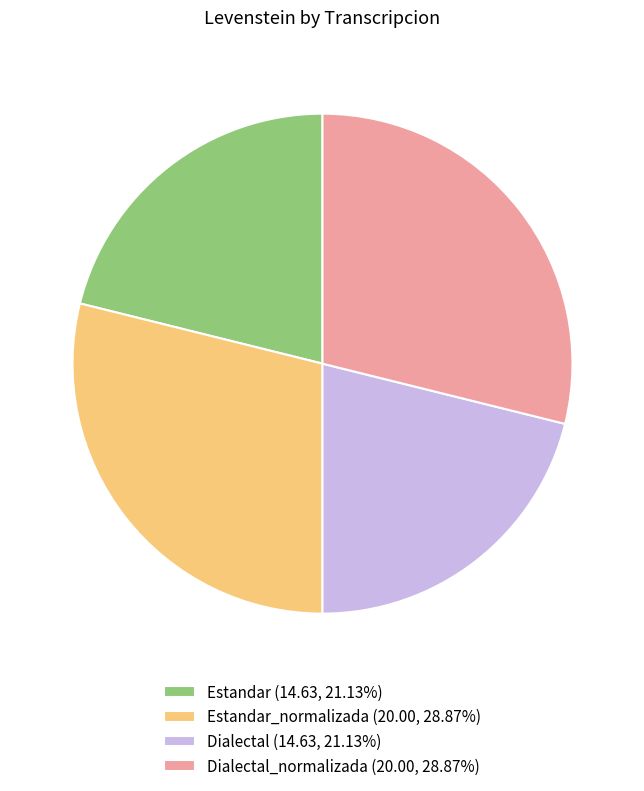

What is the ratio of the value at Dialectal (14.63, 21.13%) to the value at Estandar_normalizada (20.00, 28.87%)?

0.7